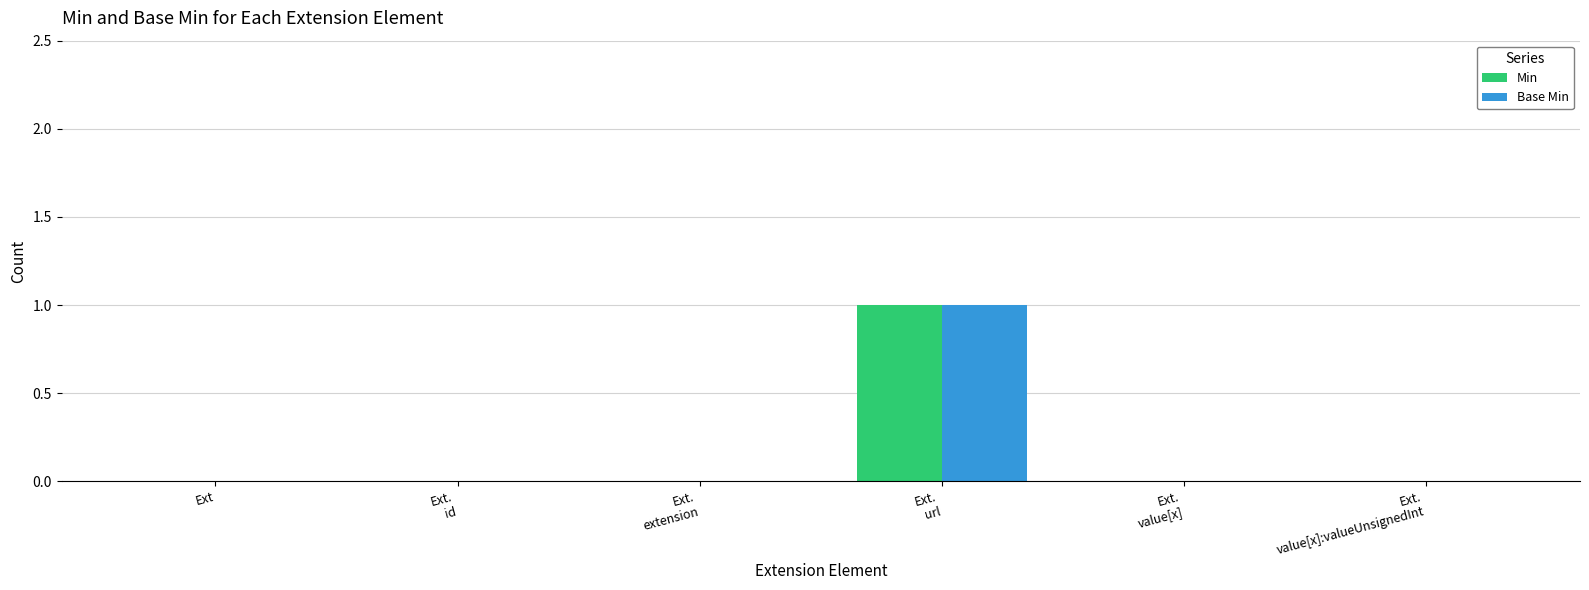

Reading right to left, what are all the values shown in this chart?

Min: Ext.
value[x]:valueUnsignedInt=0	Ext.
value[x]=0	Ext.
url=1	Ext.
extension=0	Ext.
id=0	Ext=0
Base Min: Ext.
value[x]:valueUnsignedInt=0	Ext.
value[x]=0	Ext.
url=1	Ext.
extension=0	Ext.
id=0	Ext=0